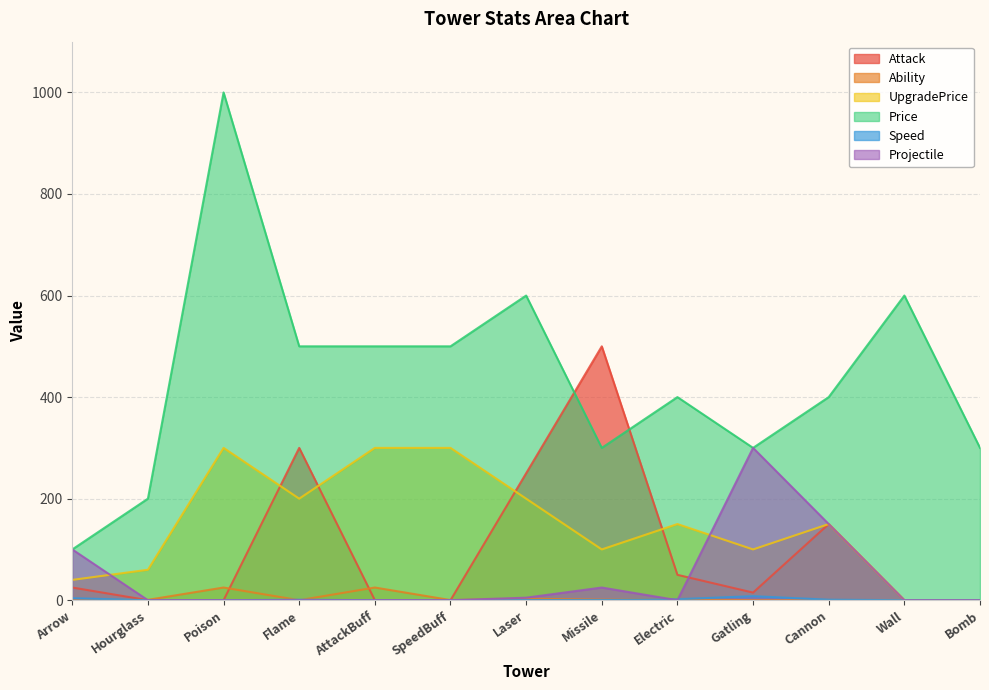

List the series in order of their peak value, lowest first.

Speed, Ability, UpgradePrice, Projectile, Attack, Price